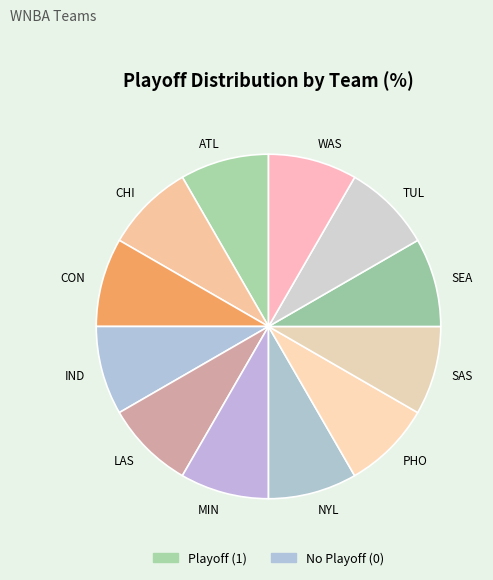

How many slices are in this pie chart?

12